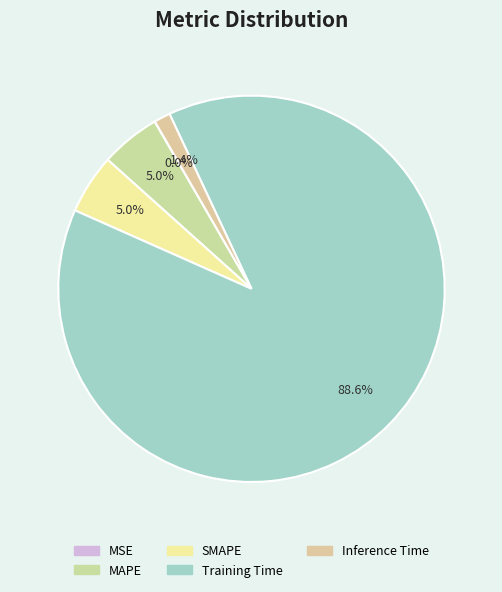

Count the number of slices in the pie.

5